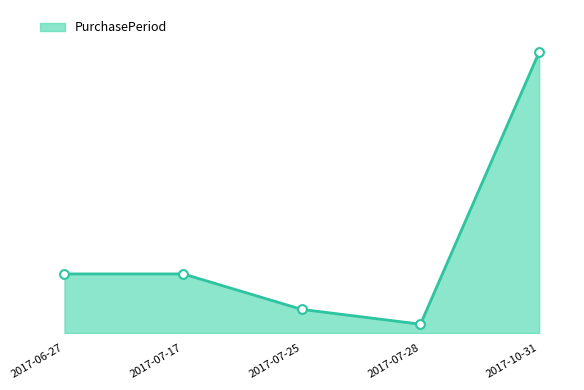

Which has a higher value, 2017-07-25 or 2017-07-28?

2017-07-25